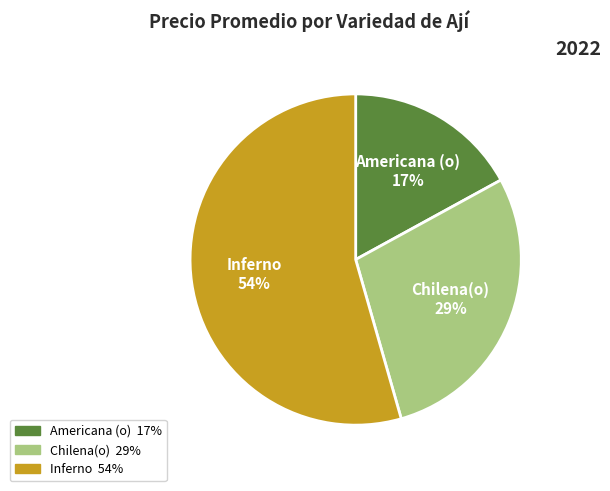

To the nearest percent, what is the average slice percentage?

33%